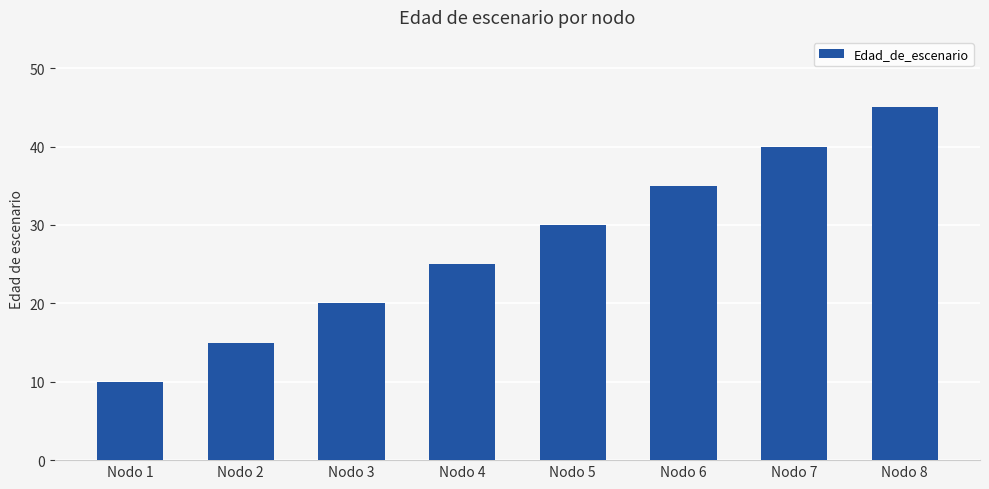

What is the ratio of the value at Nodo 7 to the value at Nodo 5?

1.3